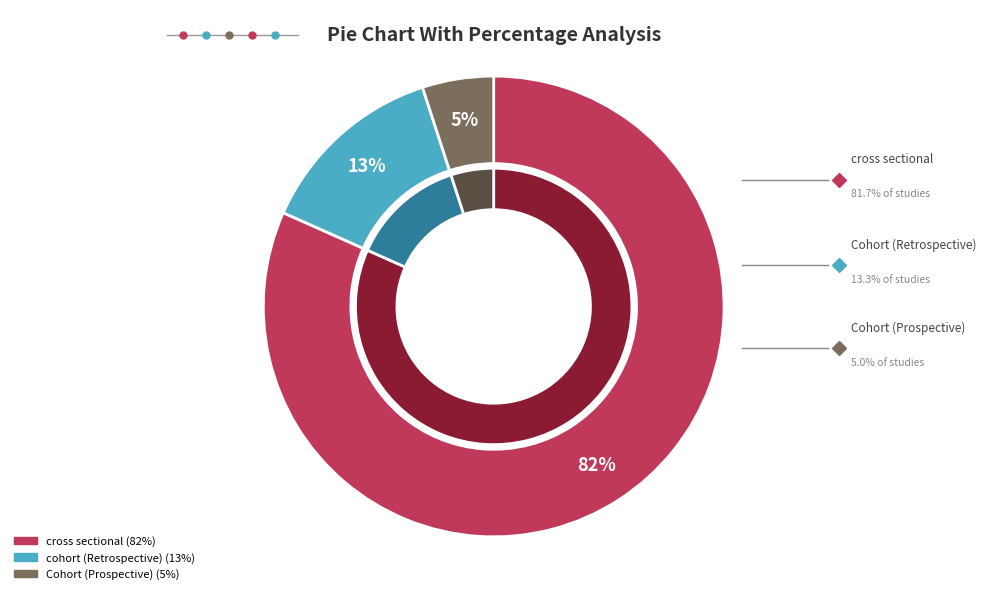

What is the majority slice?

cross sectional